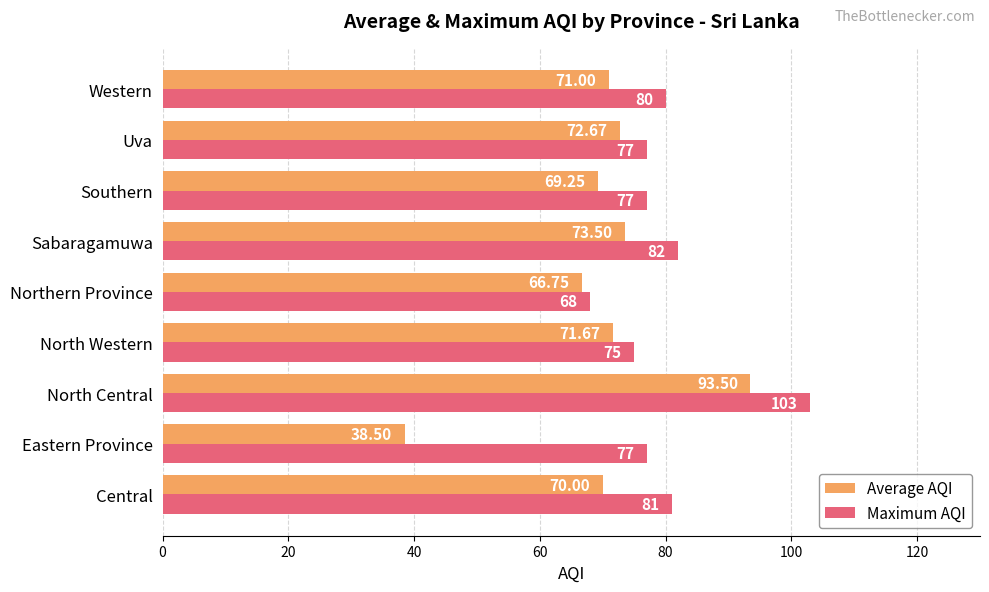

Where is Maximum AQI nearest to the value 85?

Sabaragamuwa